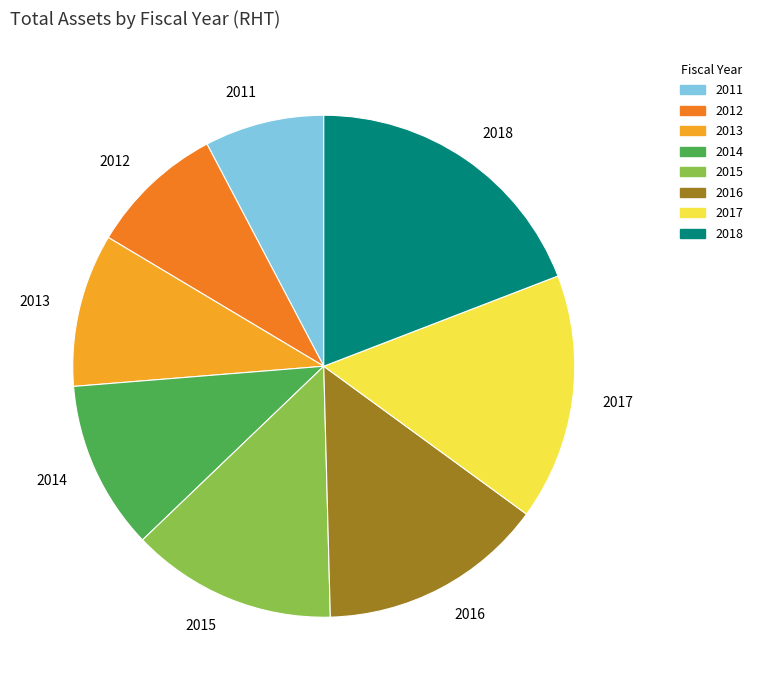

Is it true that 2018 is 19% of the pie?

True